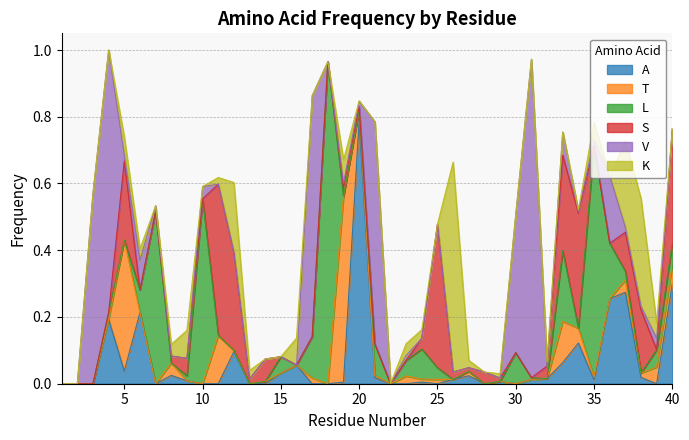

The value of L at 30 is 0.1. True or false?

True